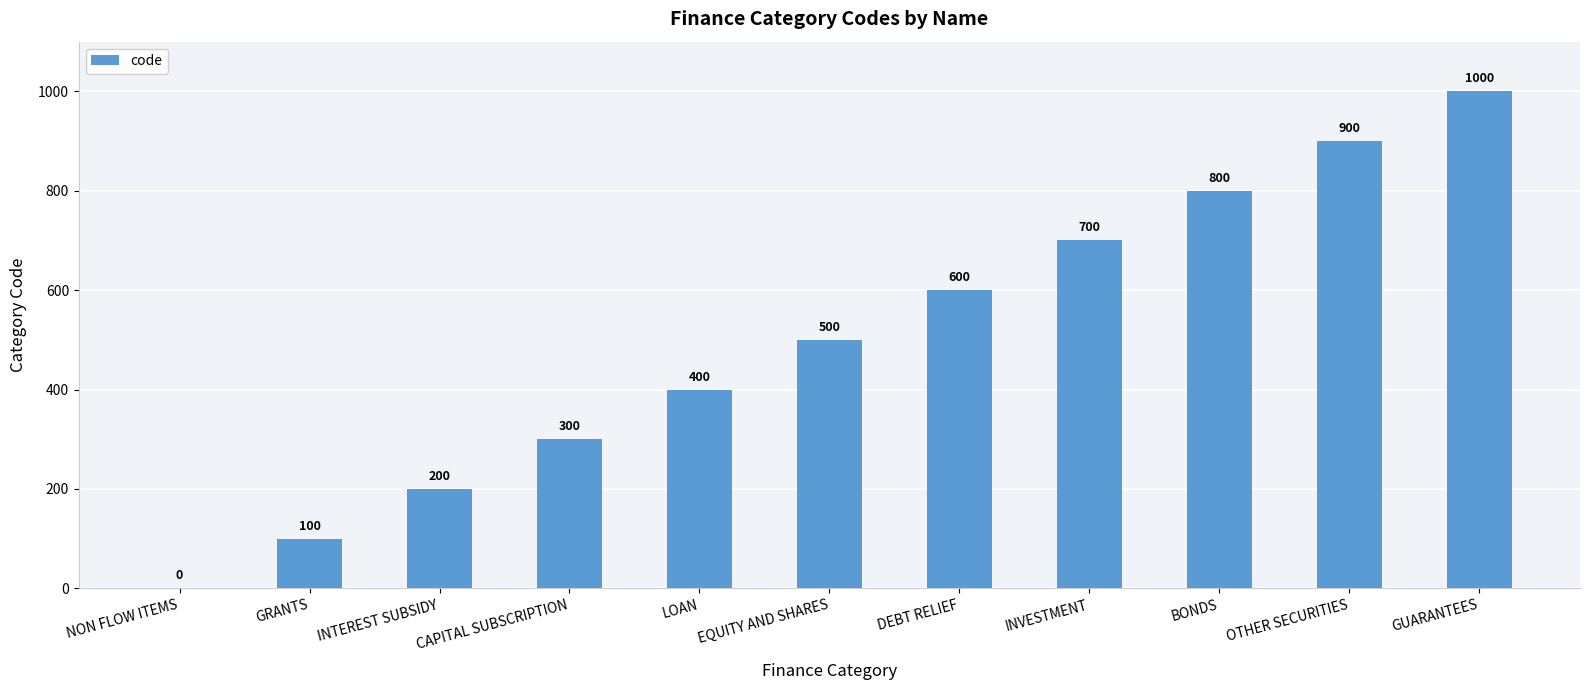

Are the bars horizontal?

No